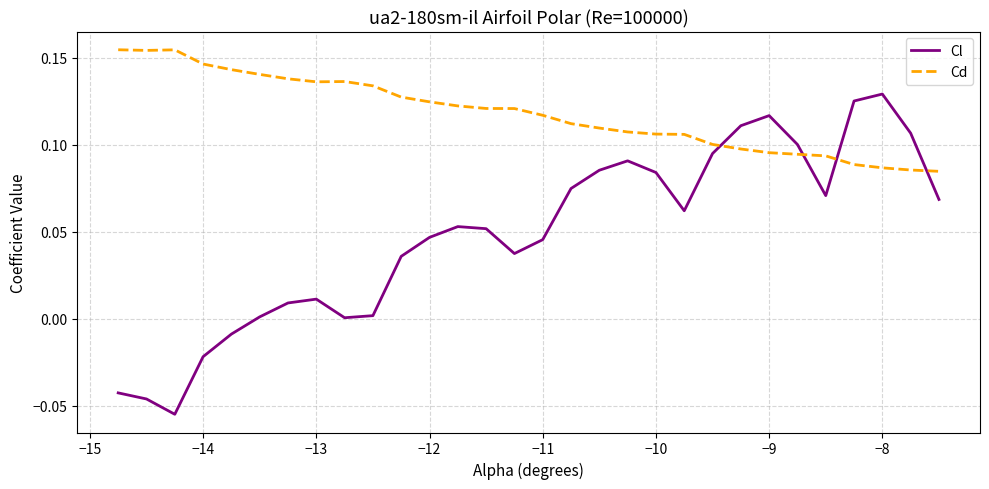

Rank the series by their maximum value, from highest to lowest.

Cd, Cl